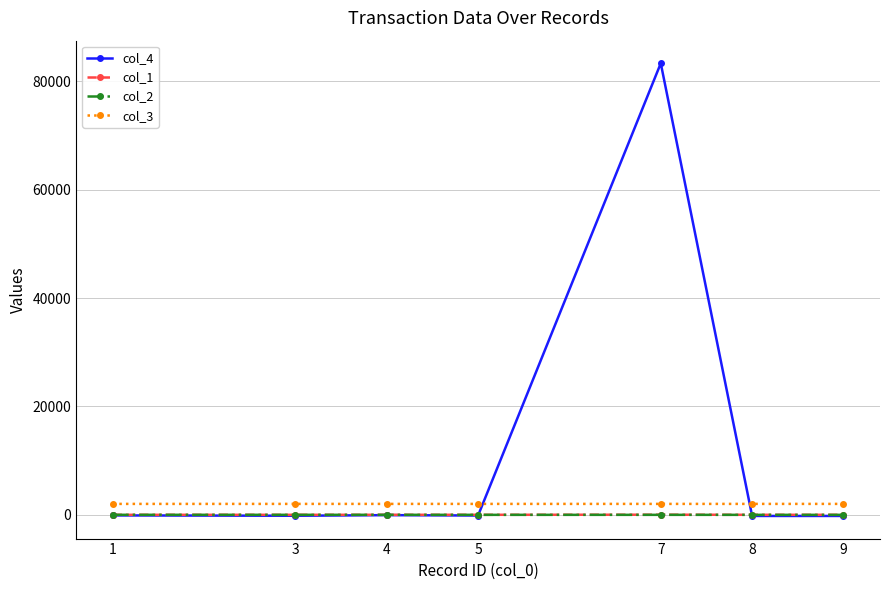

The col_4 series shows -120 at 5. True or false?

True